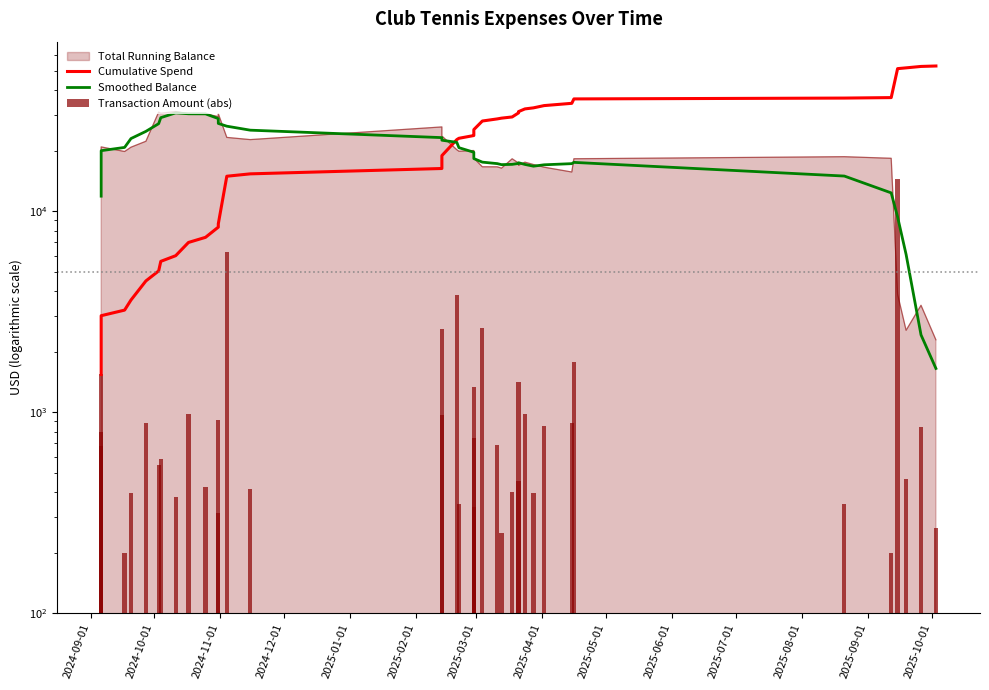

What is the minimum value shown in the chart?

200.0